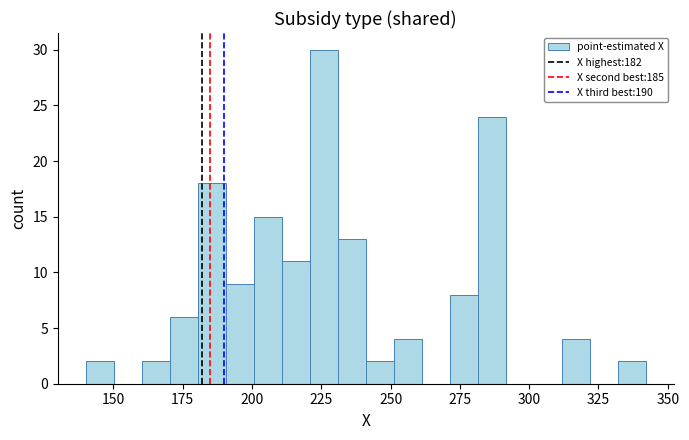

Around what value on the x-axis is the tallest bar? Give the approximate position of its centre, as read against the axis.

225